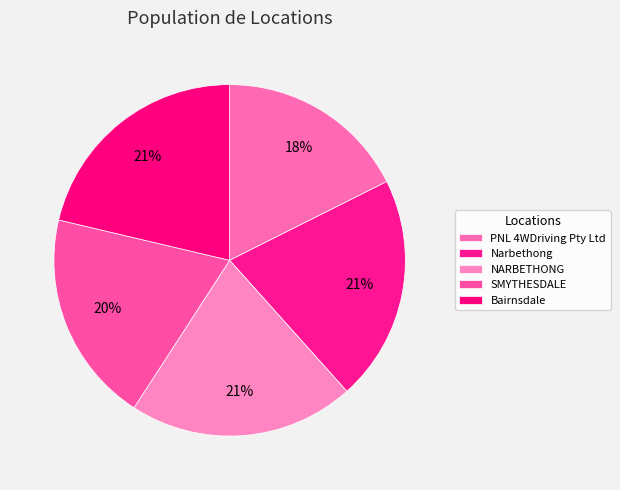

How many segments does this pie chart have?

5